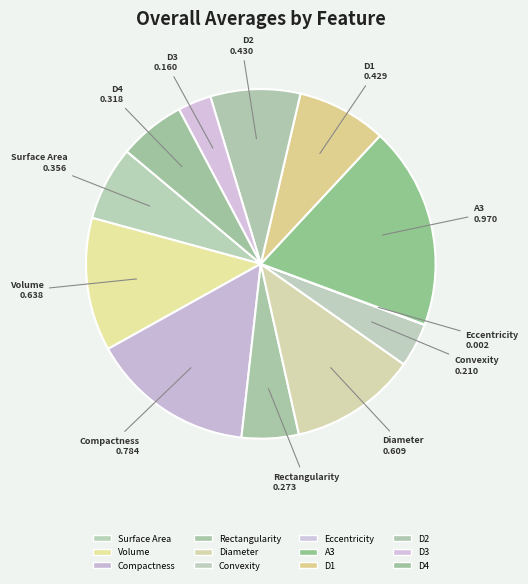

Does D3 represent more than half of the total?

No